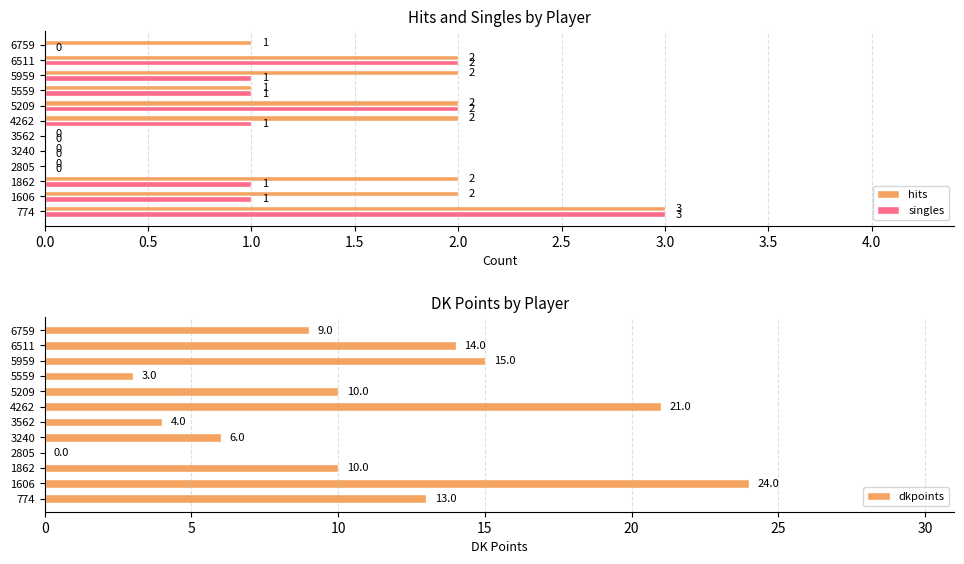

How many bars are there in each group?

3